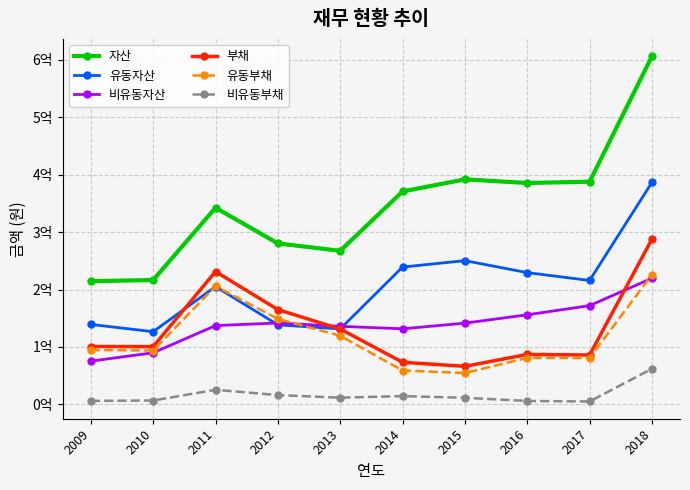

Which series has the widest spread of values?

자산